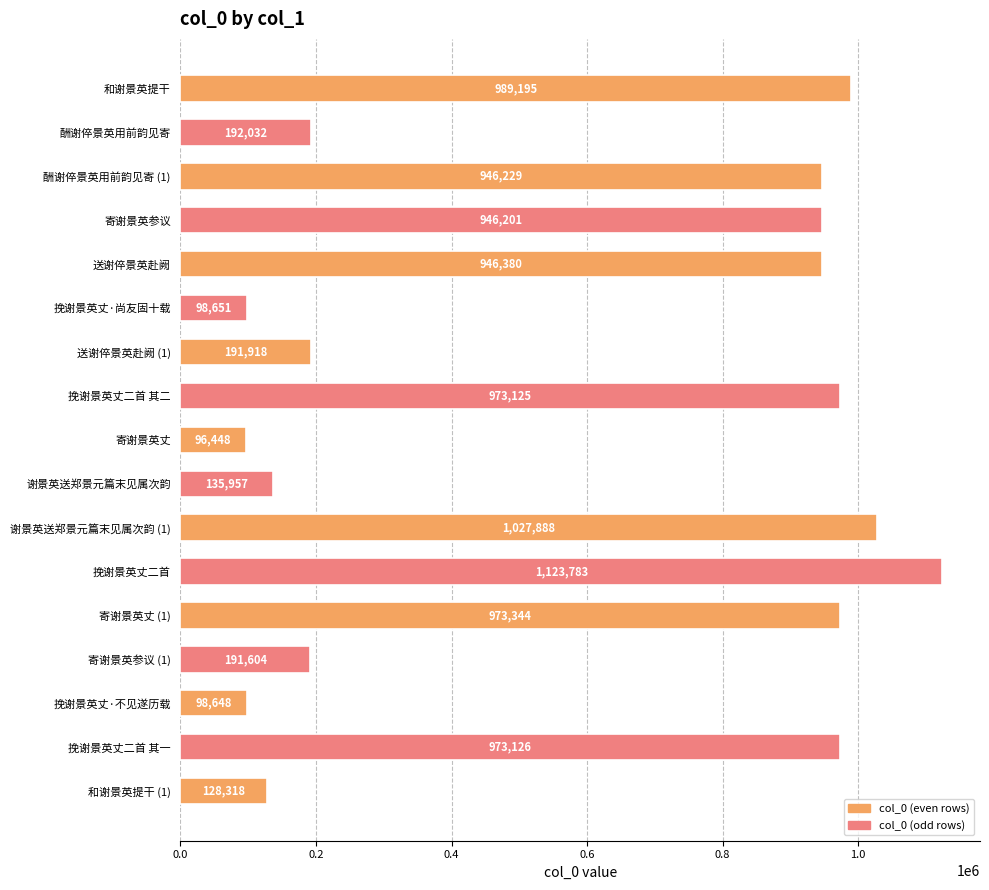

Does the chart contain any negative values?

No